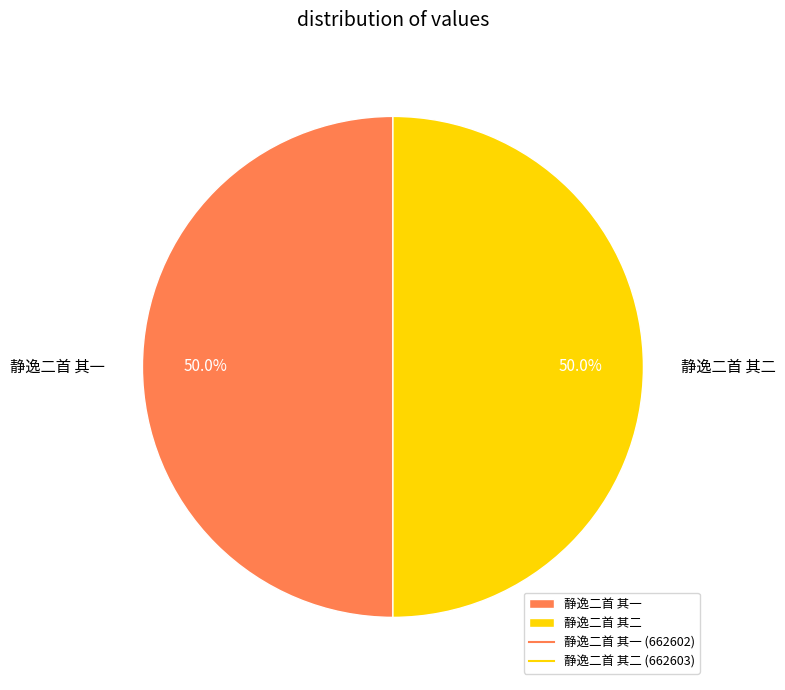

The 静逸二首 其一 slice represents 39% of the pie. True or false?

False